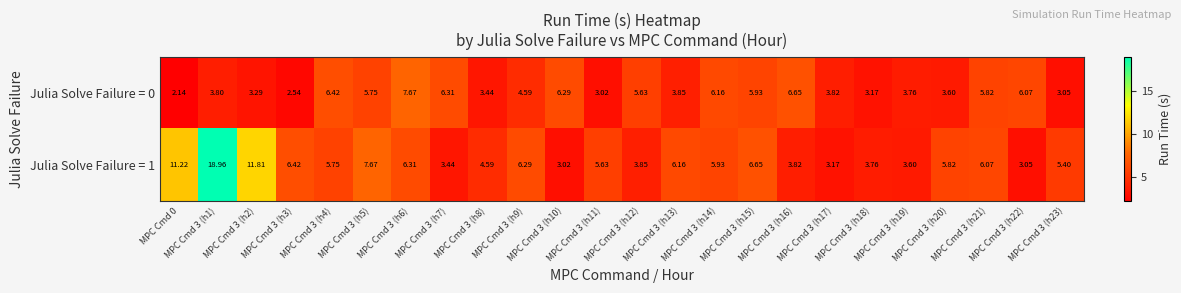

At MPC Cmd 3 (h17), list the series in order from largest to smallest.

Julia Solve Failure = 0, Julia Solve Failure = 1